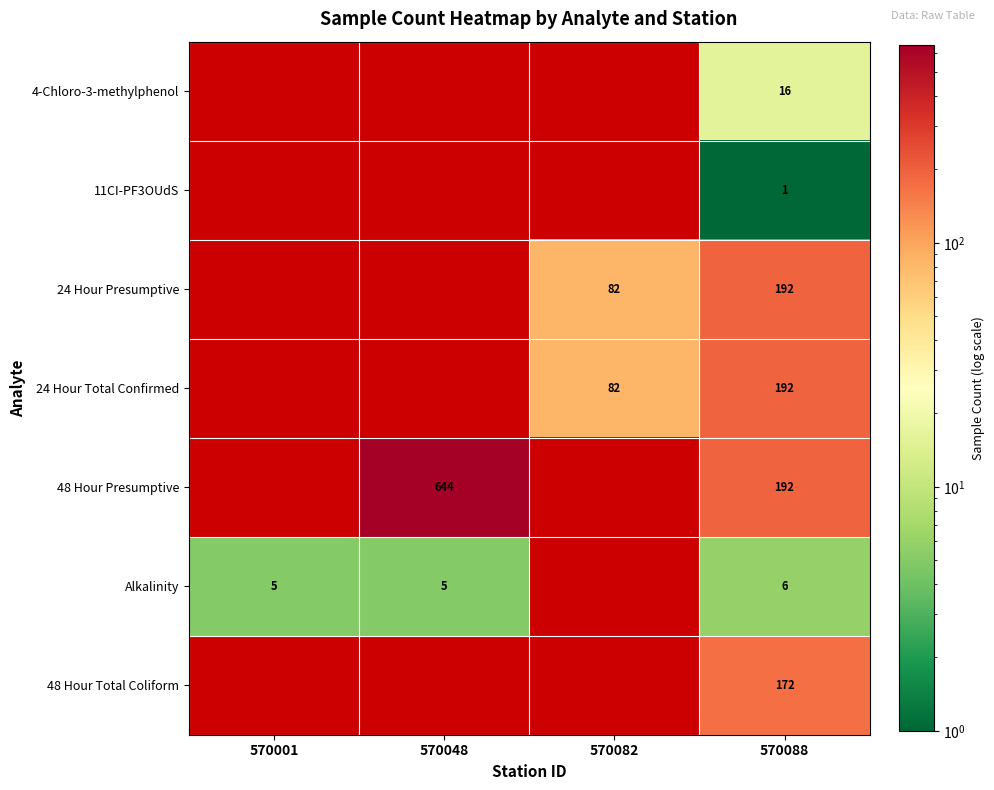

What is the difference between the highest and lowest values at 570088?

191